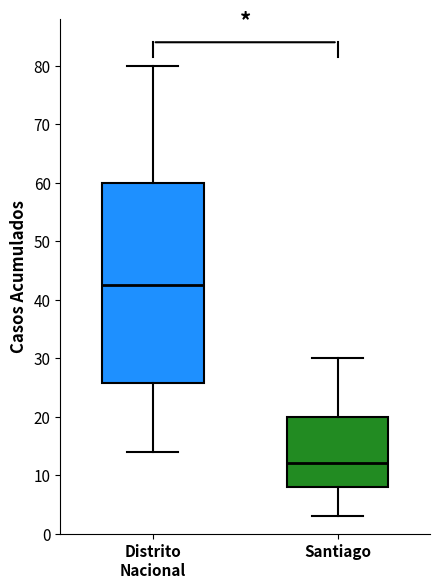

Which box is the tallest, from its lower edge to its upper edge?

Distrito Nacional